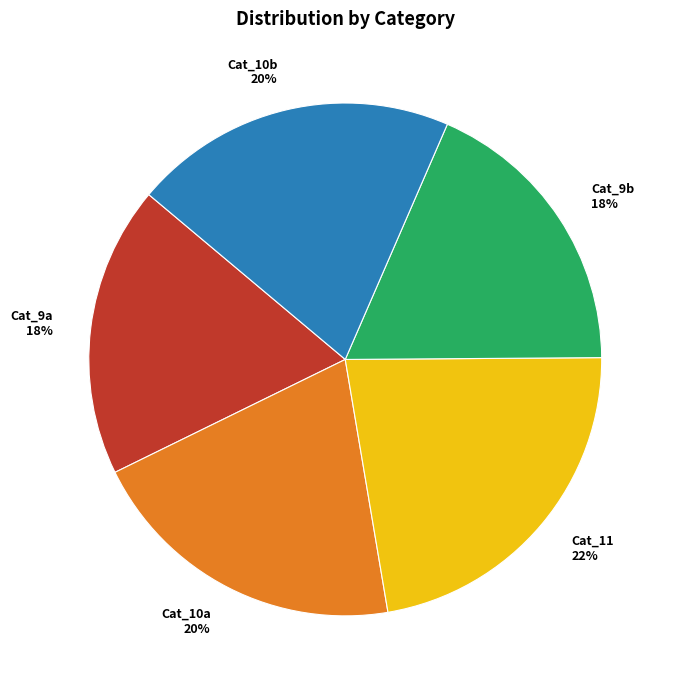

Approximately how many times larger is the value at Cat_11 compared to Cat_9b?

1.2